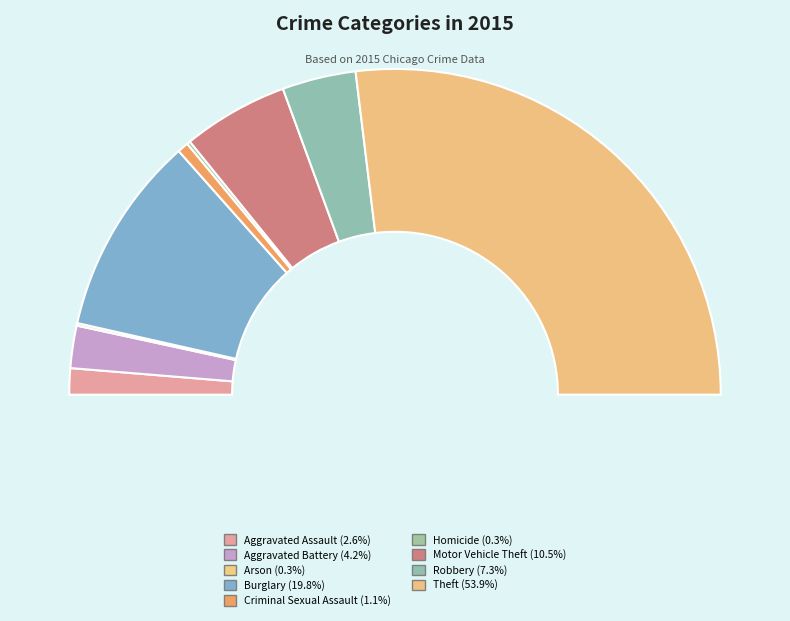

To the nearest percent, what is the average slice percentage?

11%